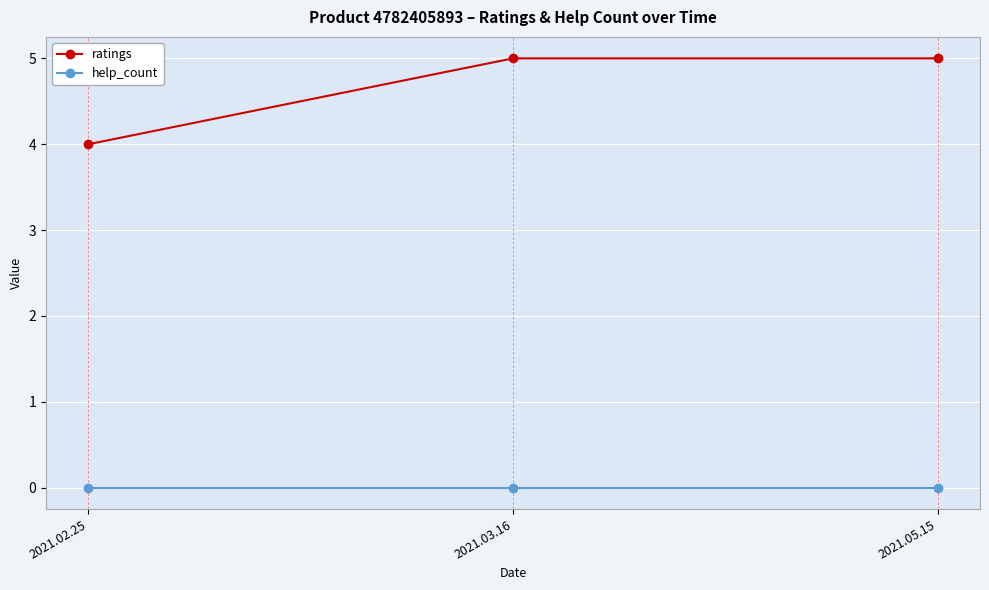

Is the value of help_count at 2021.02.25 greater than the value of ratings at 2021.05.15?

No